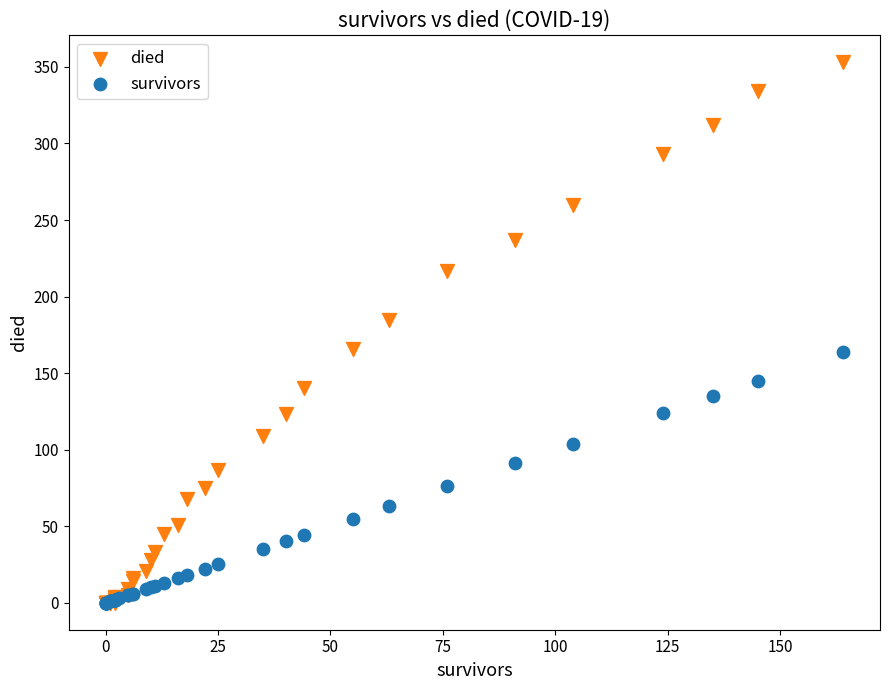

Which series contains the highest Y value?

died